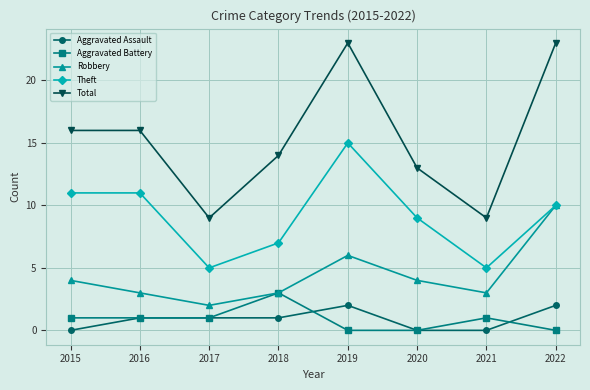

Between 2017 and 2019, which series saw the biggest shift?

Total